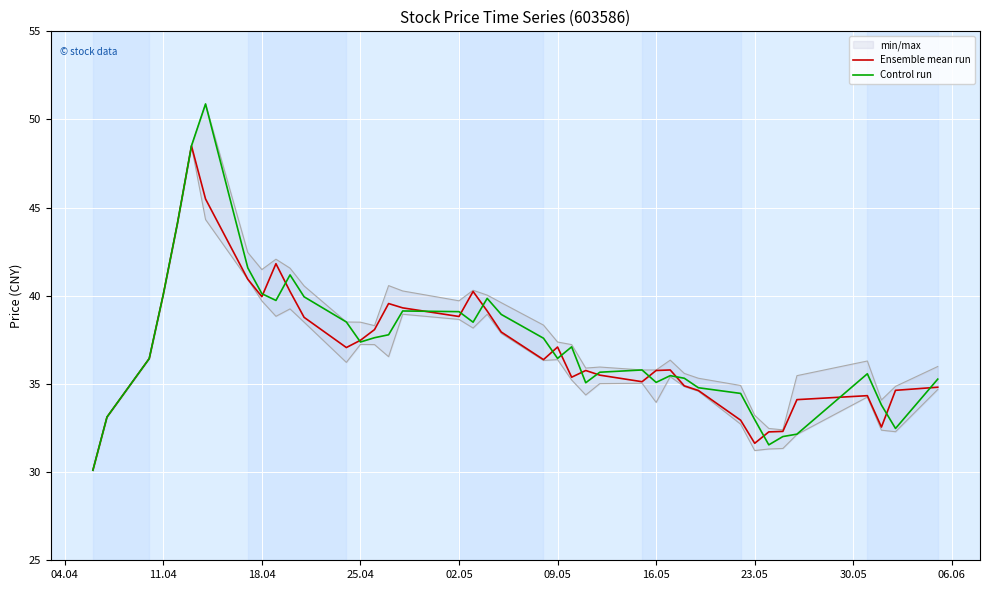

What is the minimum value for Control run?

30.1